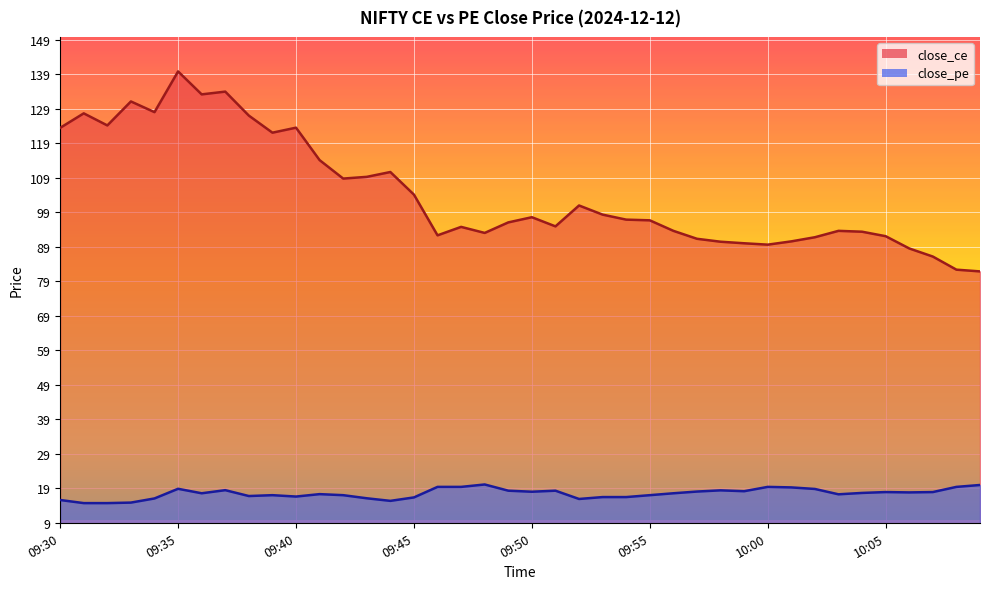

What is the sum of all close_ce values?

4177.1